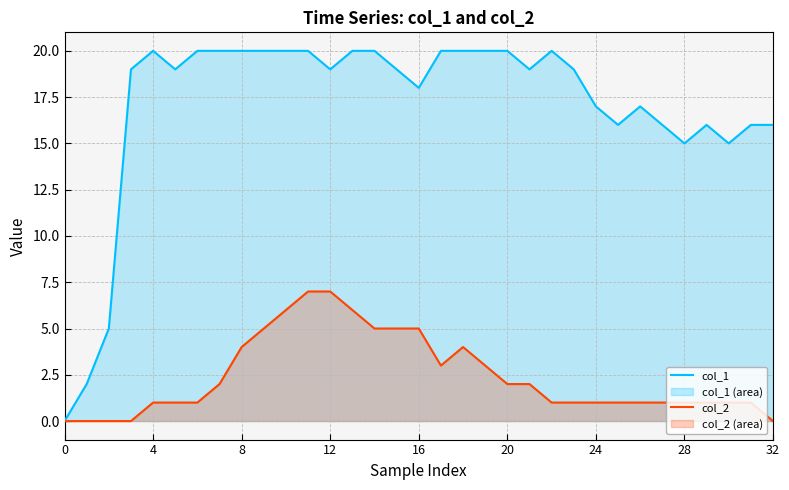

How many data points does each series have?

33